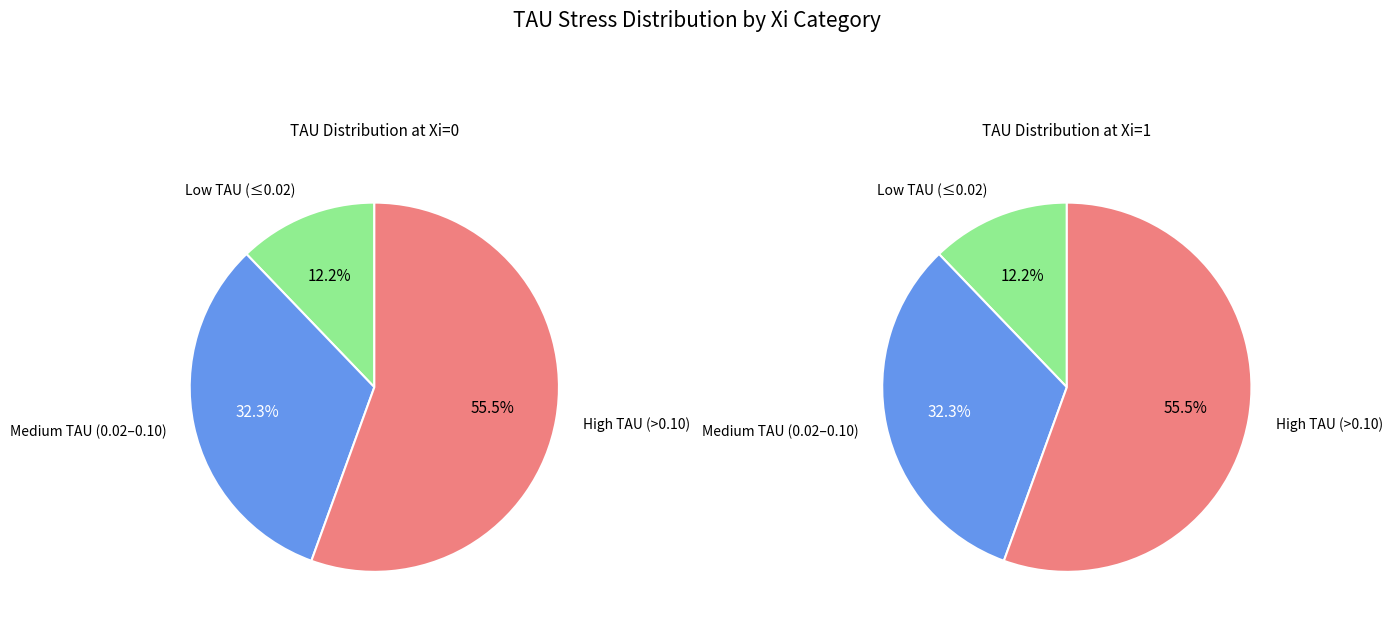

Rank the series by their maximum value, from lowest to highest.

TAU_Xi0, TAU_Xi1